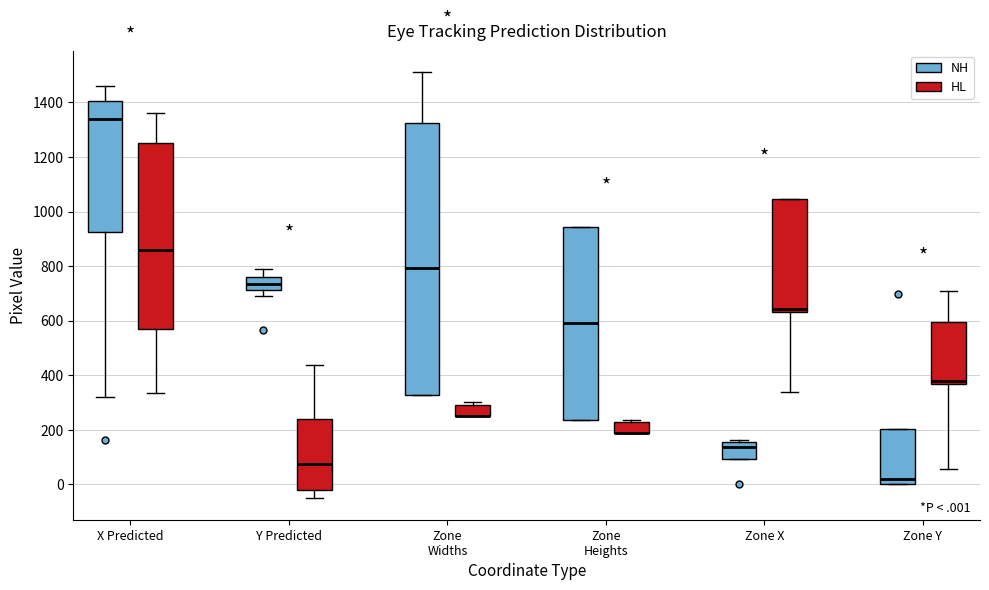

Which box is the tallest, from its lower edge to its upper edge?

Zone Widths (NH)